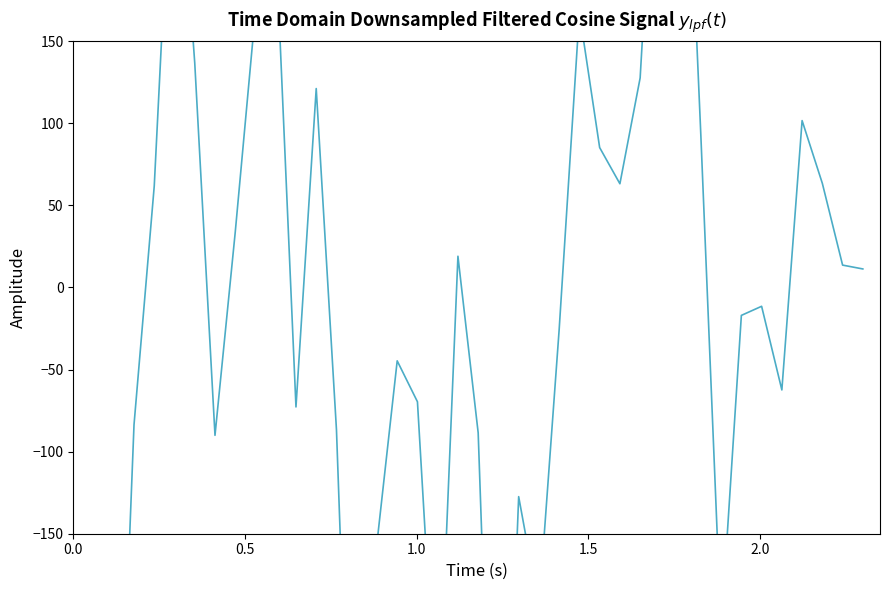

What is the smallest value displayed?

-573.4